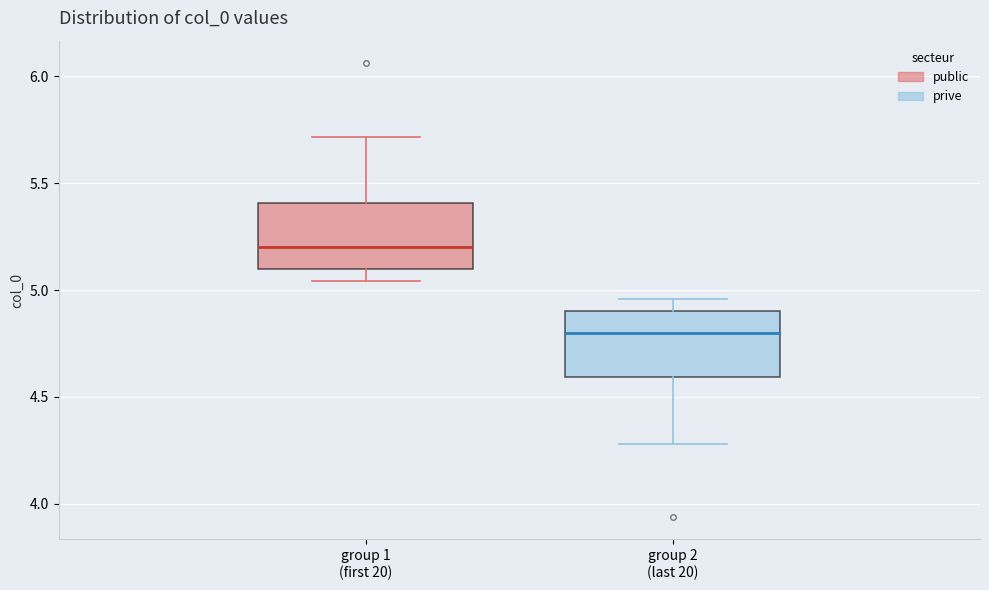

Which box's median line is the highest?

group 1 (first 20)